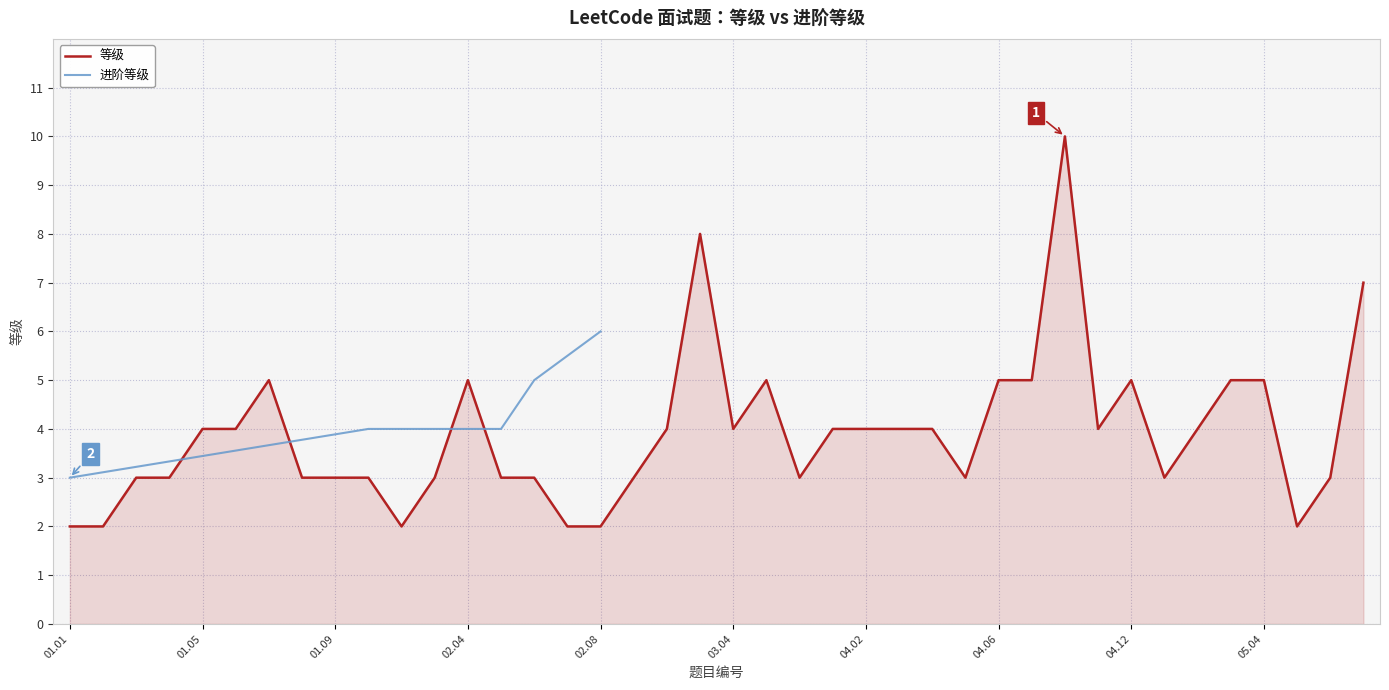

Read the value at 05.06.

2